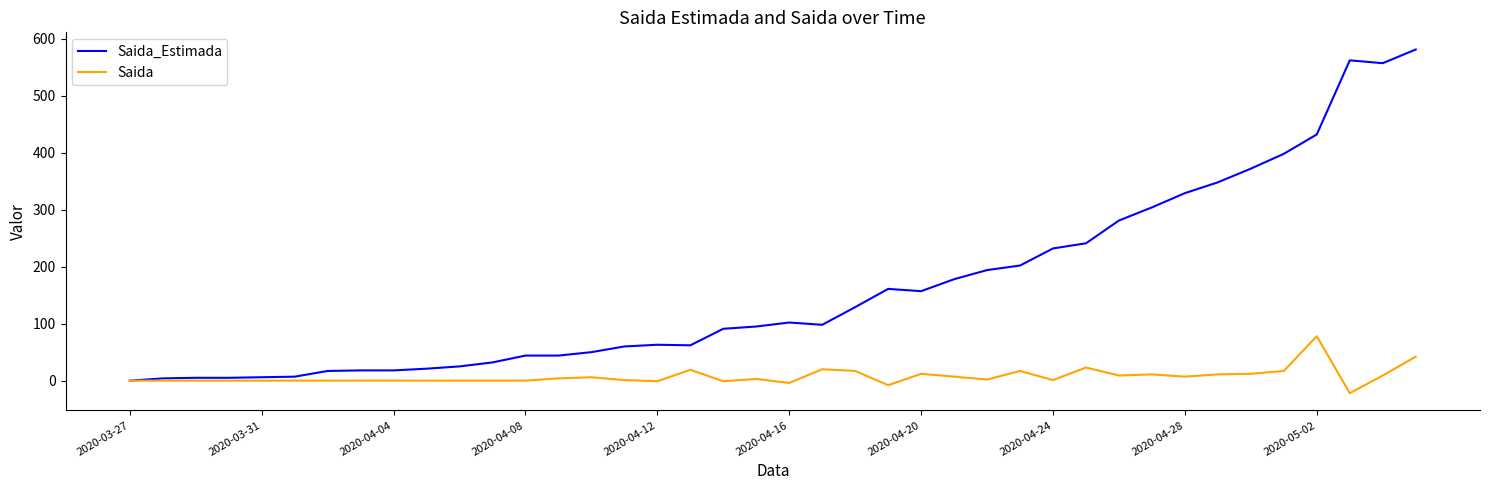

What is the maximum value for Saida?

78